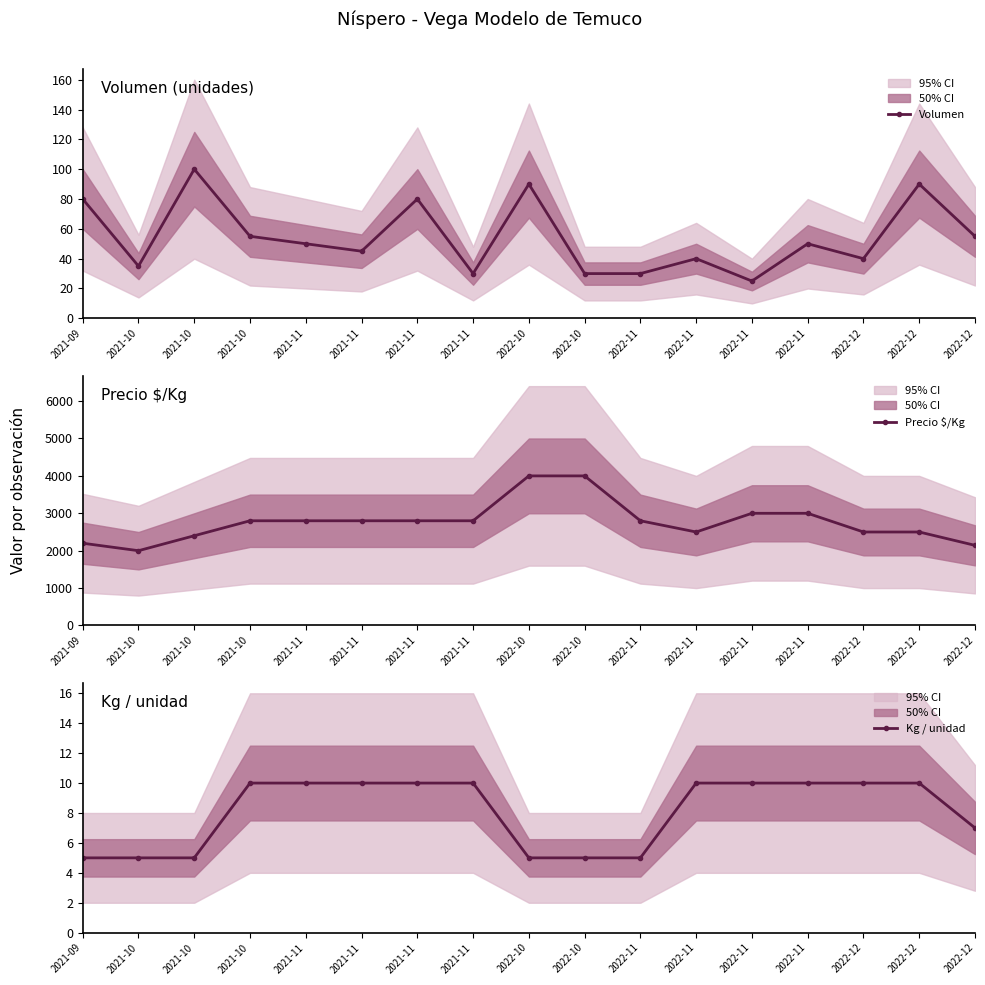

What is the label of the 13th point from the right?

2021-11